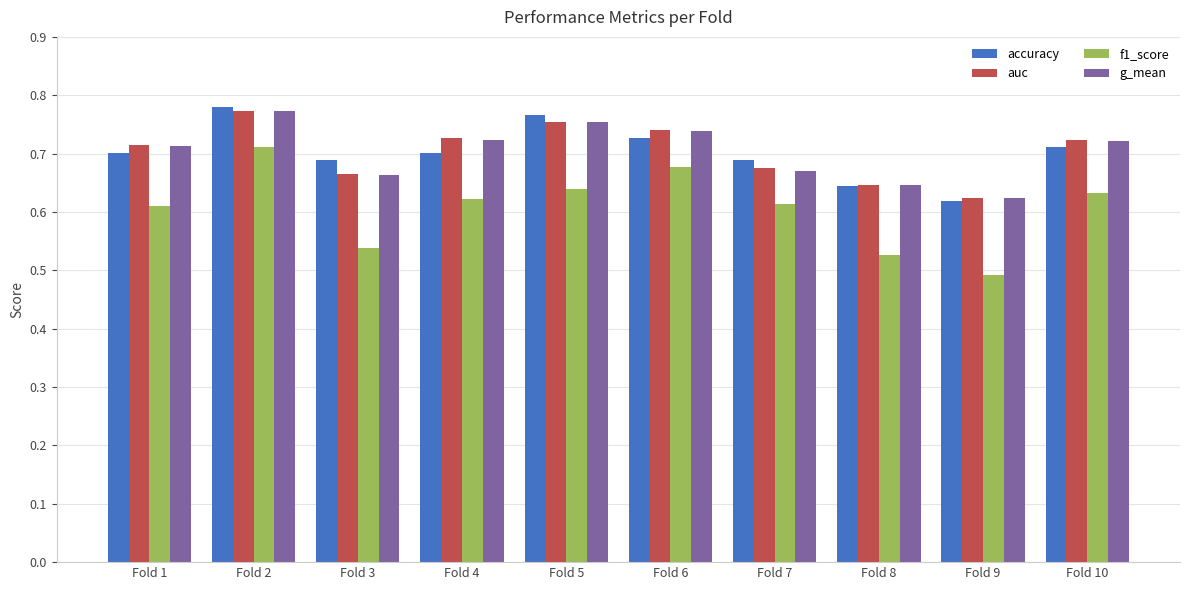

Which label corresponds to the smallest value in the chart?

Fold 9